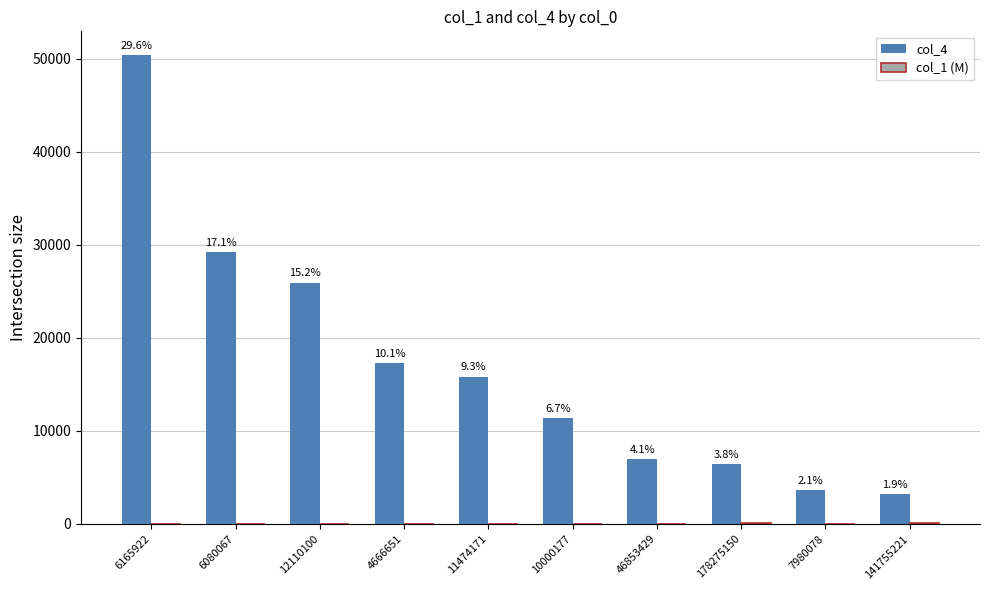

How many groups of bars are there?

10